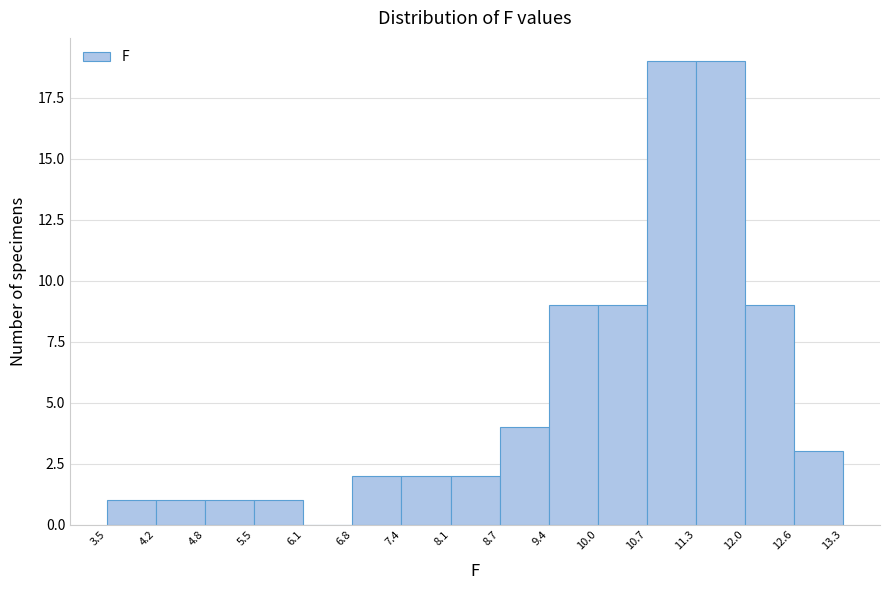

What is the height of the bar covering 11.3 to 12.0 on the x-axis? The values are not printed on the chart, so give them approximately, as read against the axis.

19